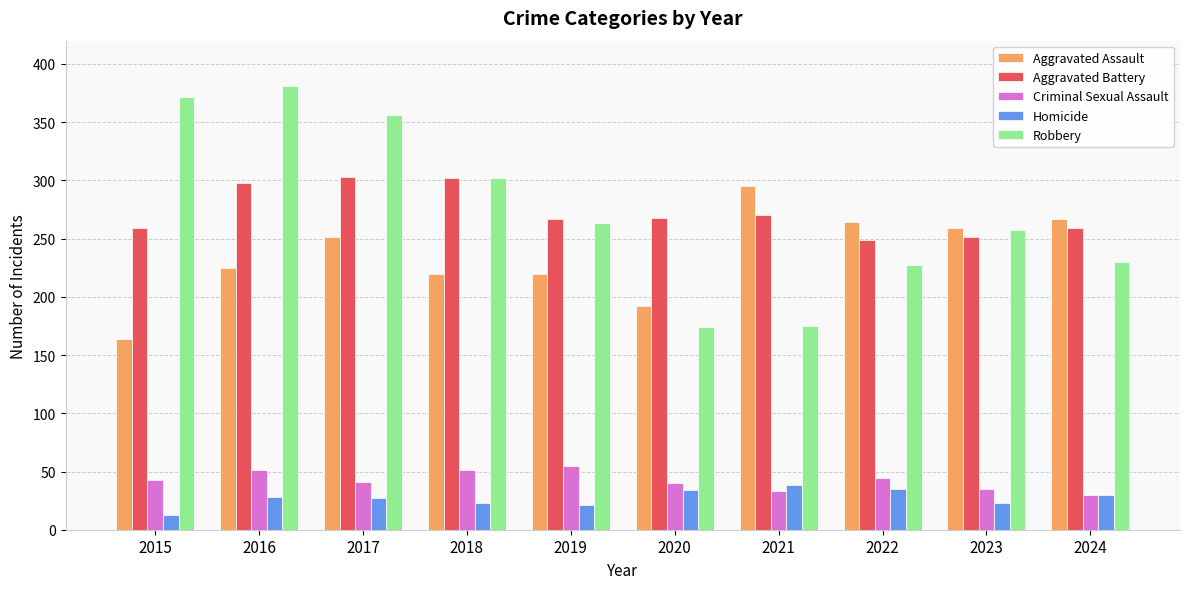

How many bars are there in each group?

5